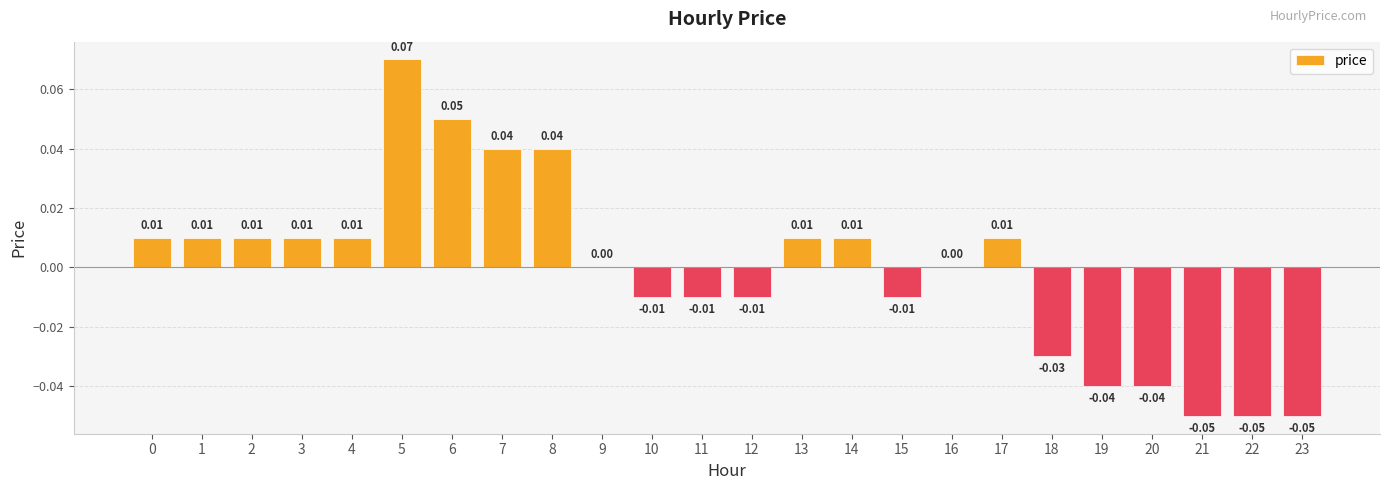

Between 6 and 22, which is larger?

6